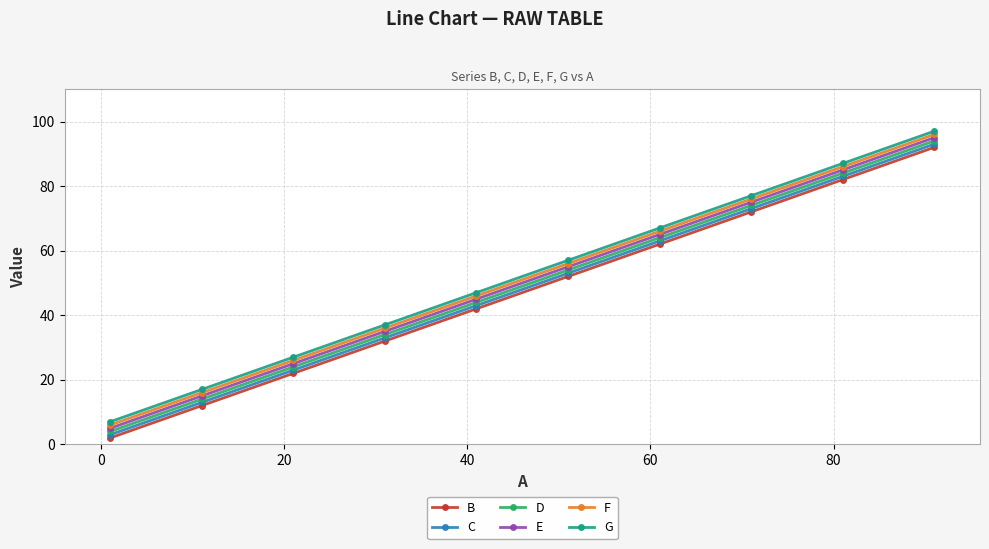

True or false: G and D intersect in this chart.

False